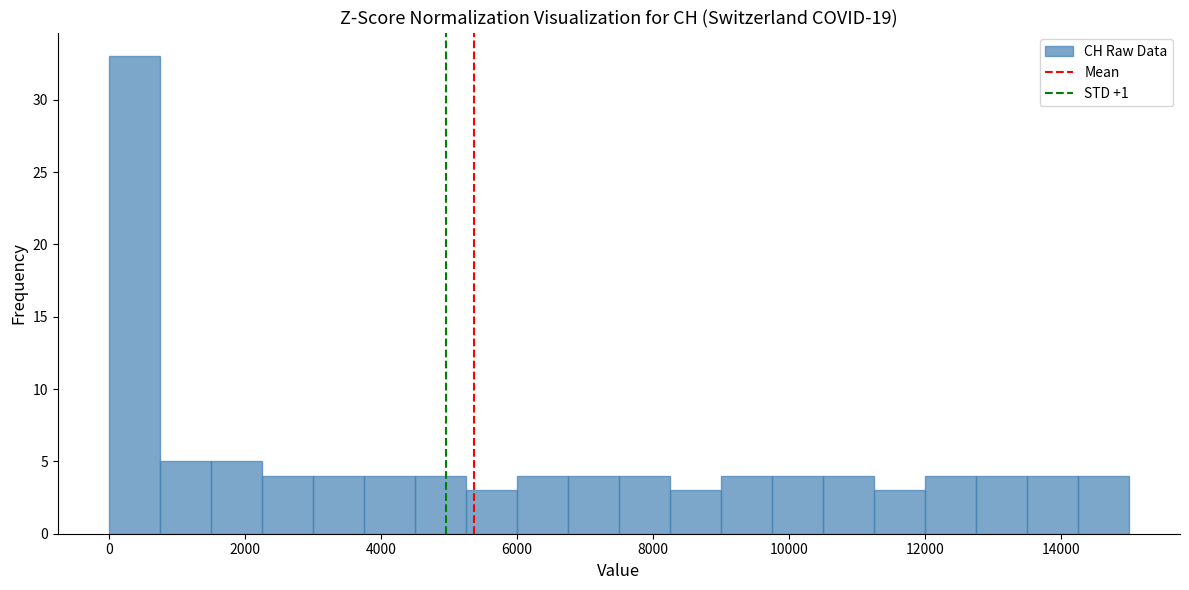

Around what value on the x-axis is the tallest bar? Give the approximate position of its centre, as read against the axis.

400